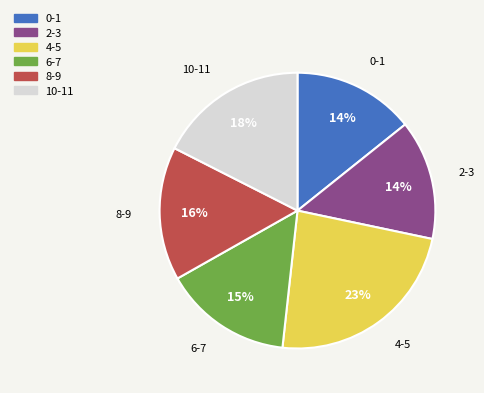

How many segments does this pie chart have?

6